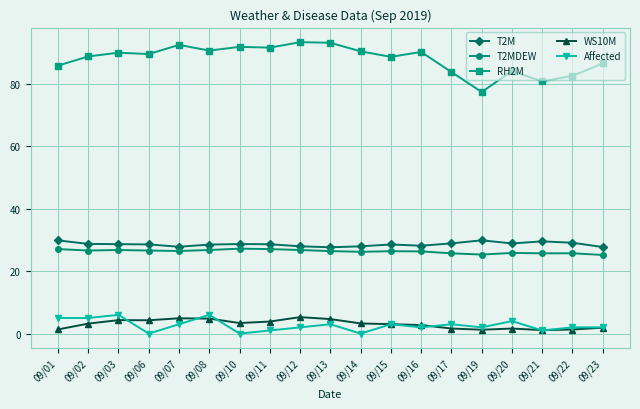

True or false: T2M has a value of 6.2 at 09/11.

False